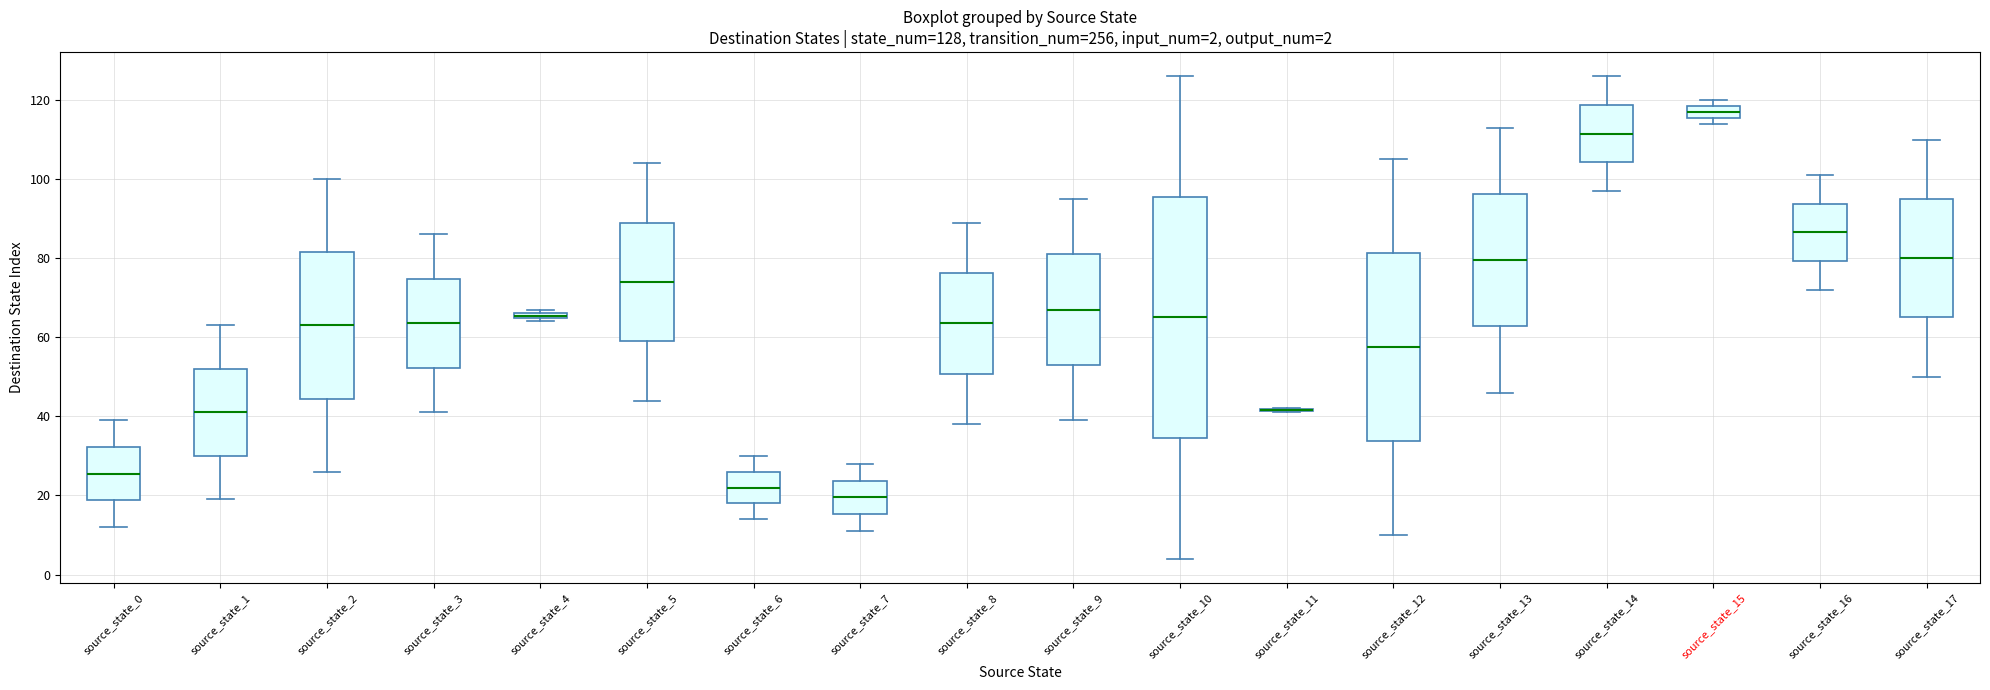

Which box is the tallest, from its lower edge to its upper edge?

source_state_10